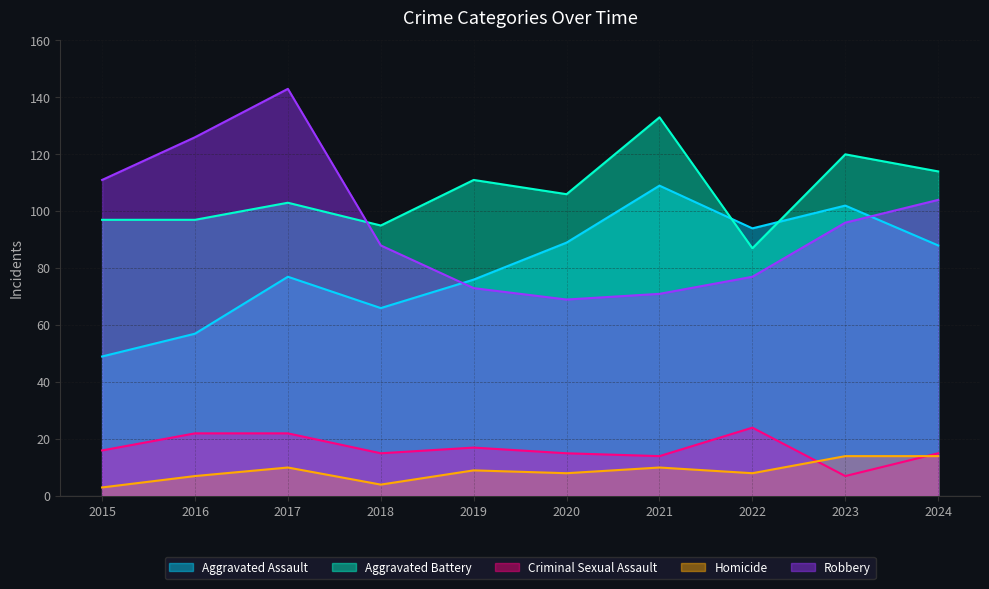

Where does the Aggravated Assault series first go above 88?

2020